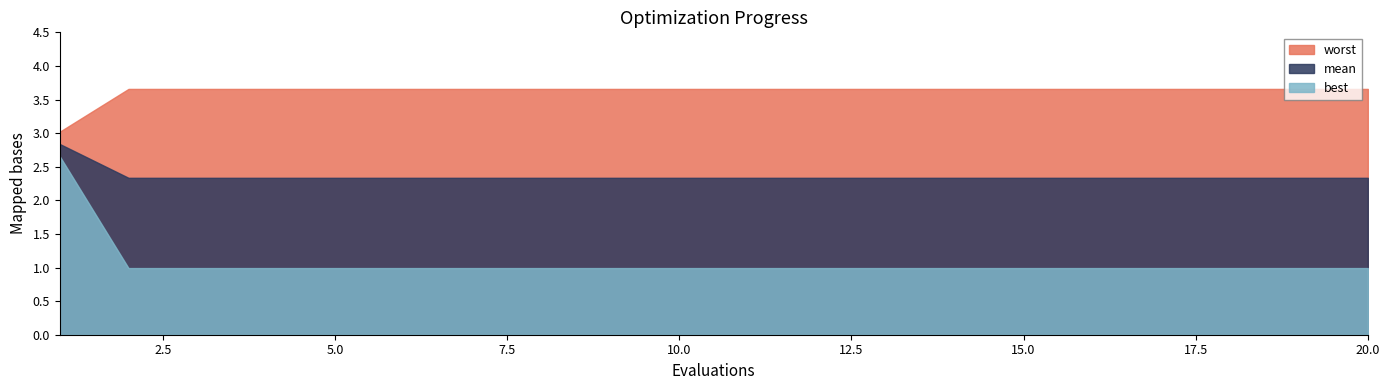

What is the average value of the worst series?

3.6